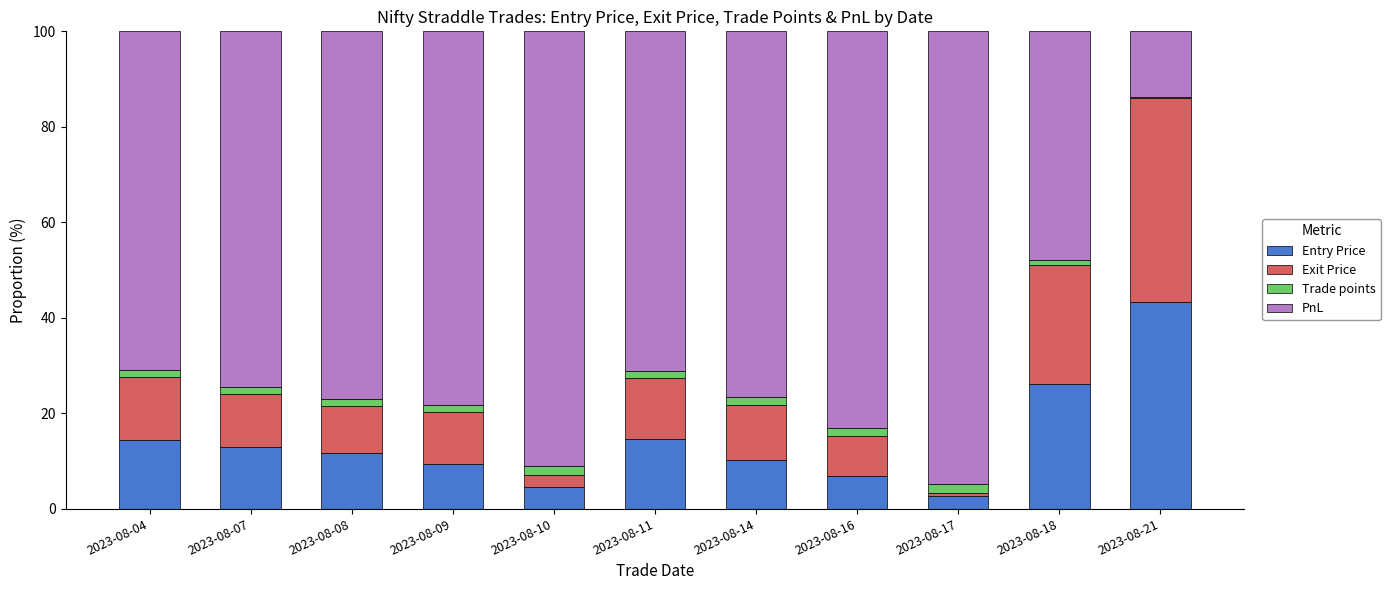

What is the total value across all series at 2023-08-16?

100.0